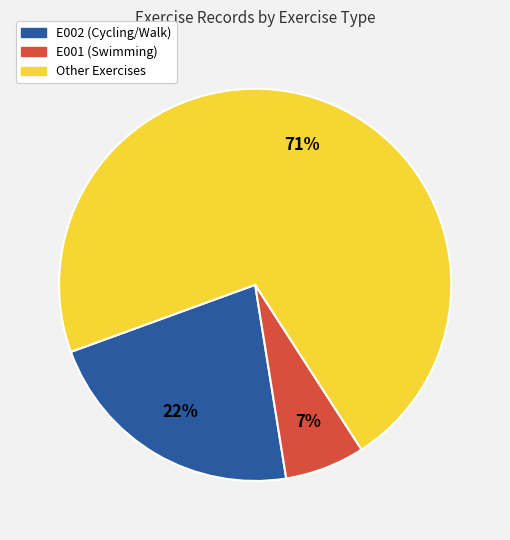

To the nearest percent, what is the average slice percentage?

33%